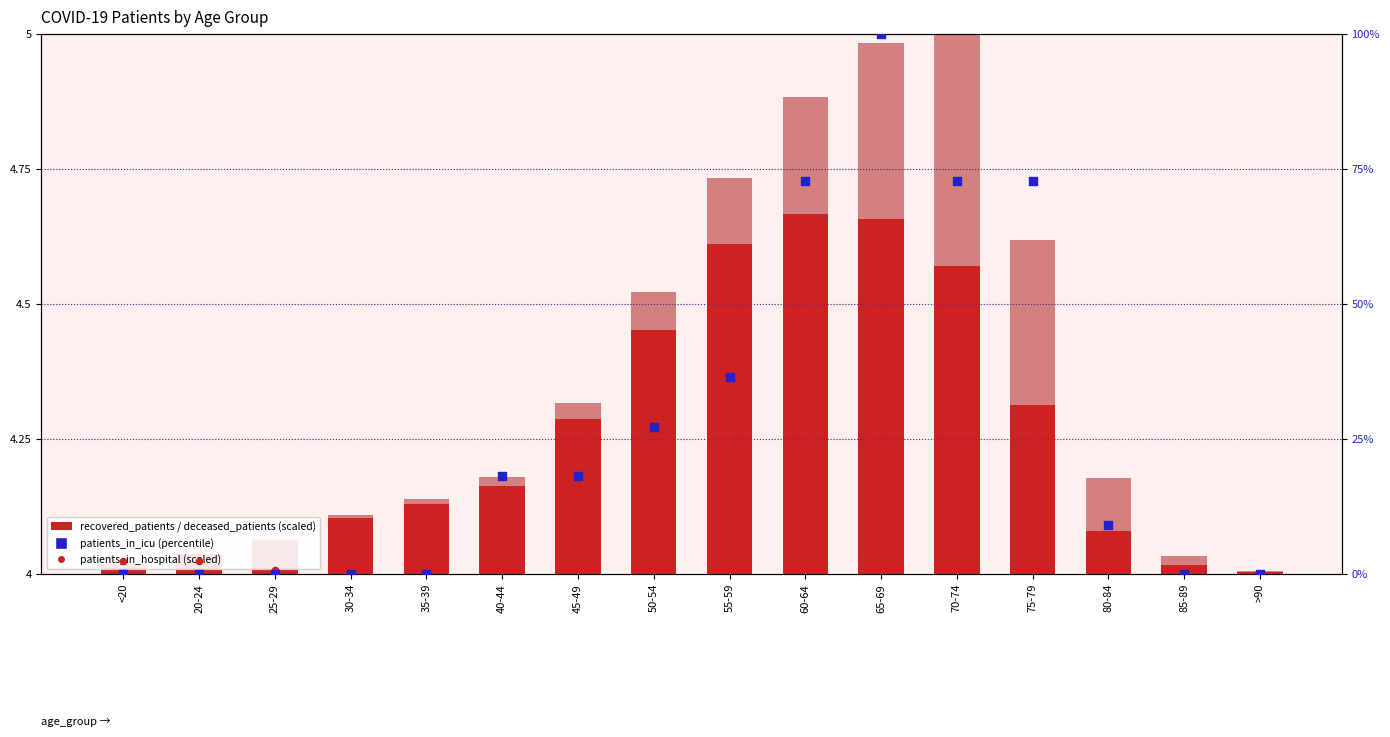

What are all the series names shown in the legend?

recovered_patients, deceased_patients, patients_in_hospital, patients_in_icu